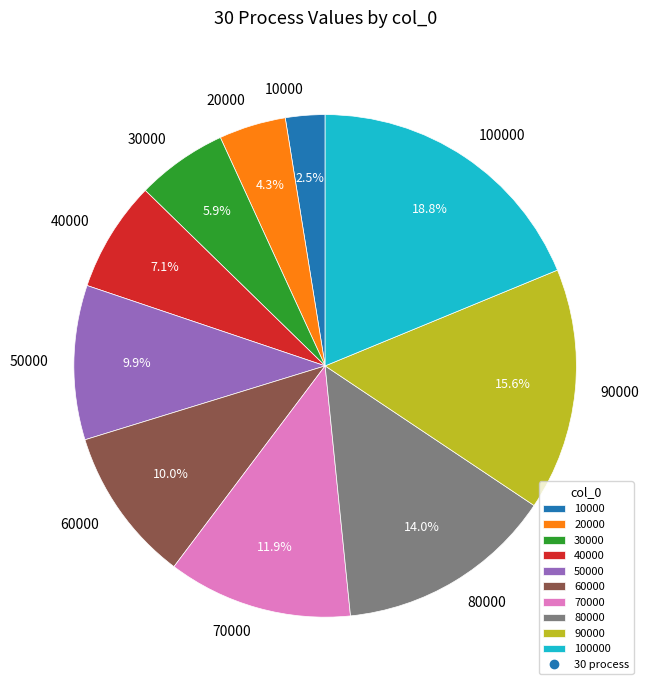

Do 70000 and 80000 together represent more than half of the pie?

No